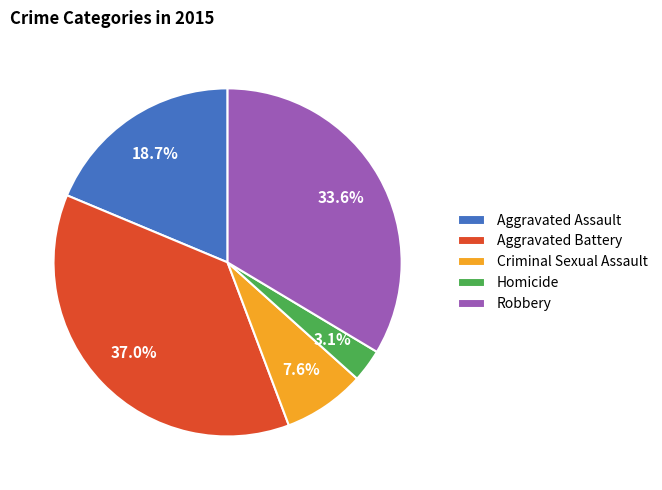

What is the largest slice in the pie chart?

Aggravated Battery